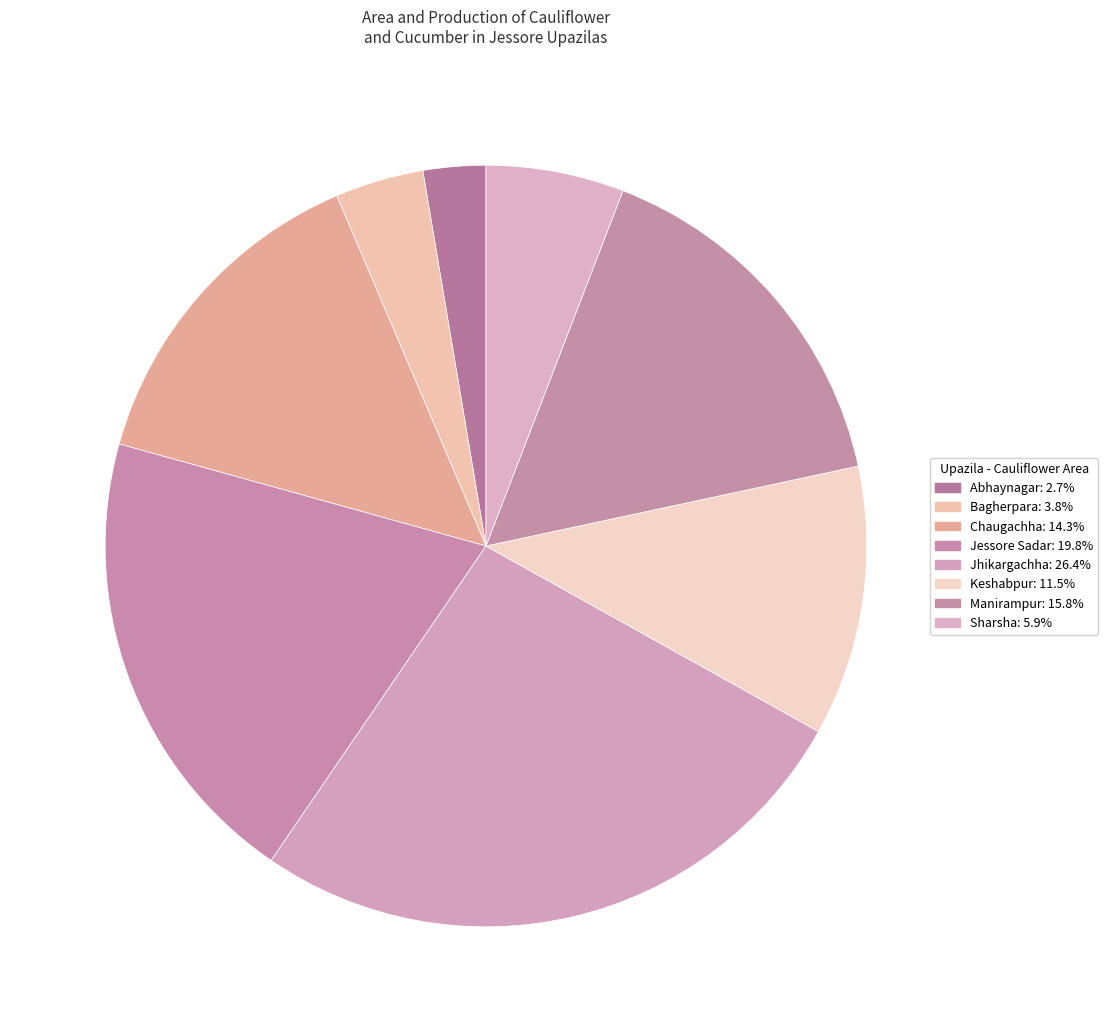

To the nearest percent, what is the combined percentage of Manirampur and Keshabpur?

27%